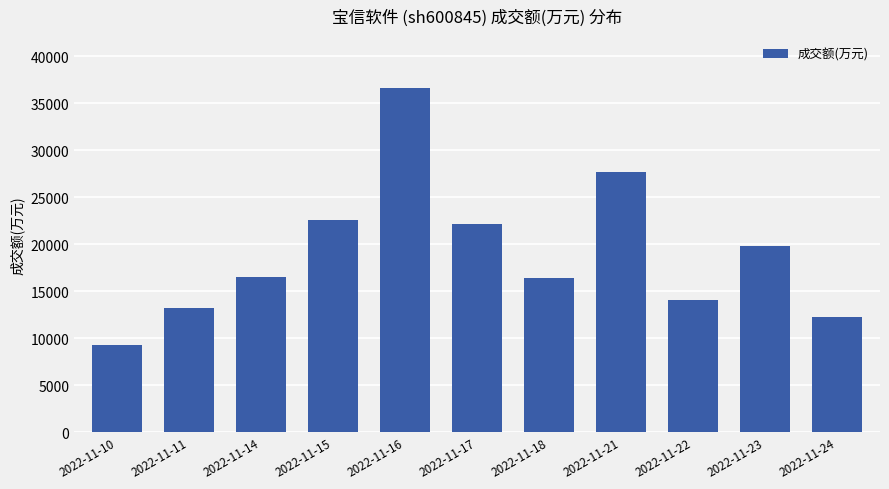

What value does the data have at 2022-11-22, to the nearest 100?

14100